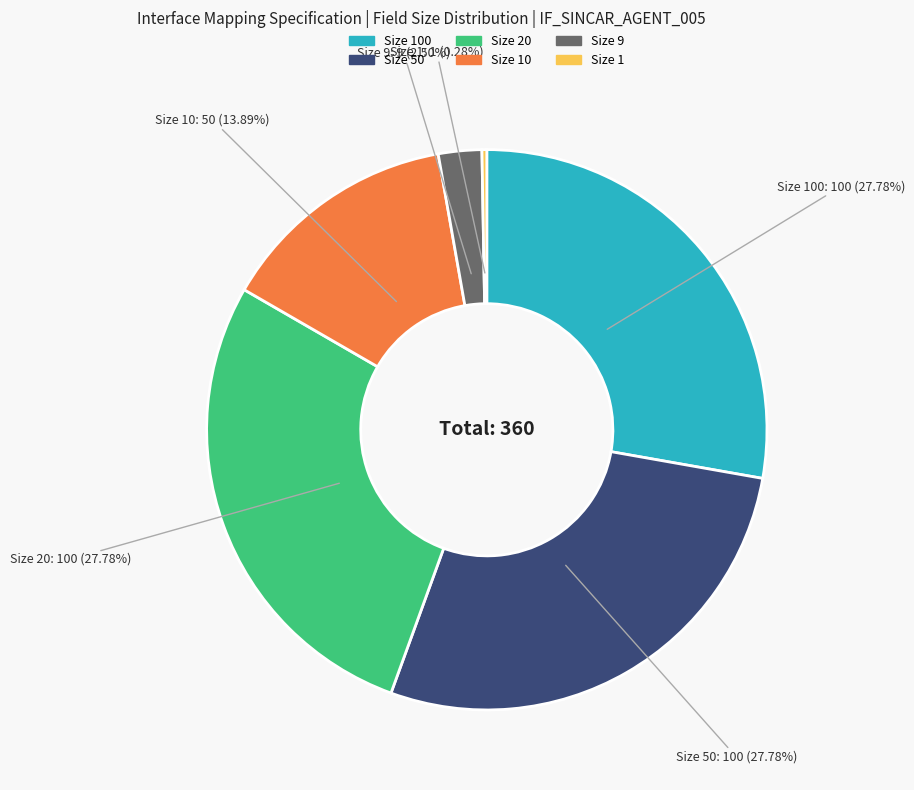

Is there any slice that represents more than half of the pie?

No